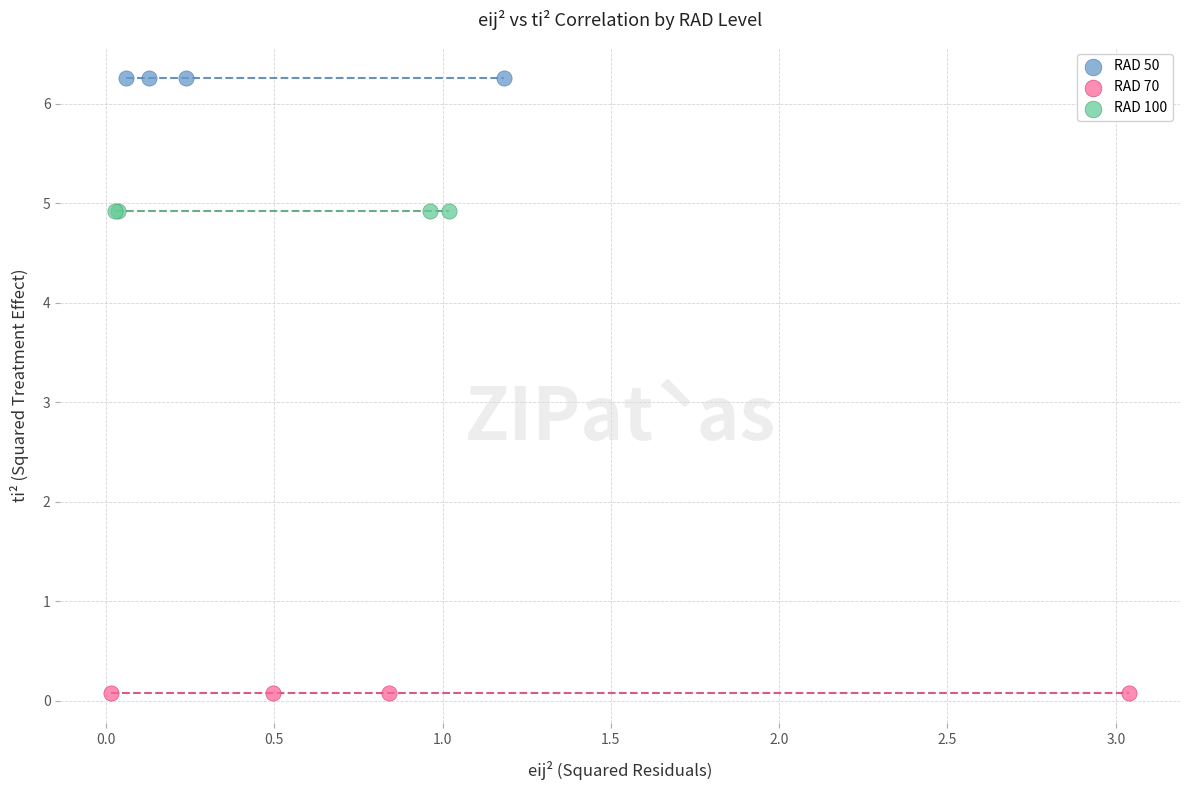

Which series reaches the maximum Y coordinate?

RAD 50